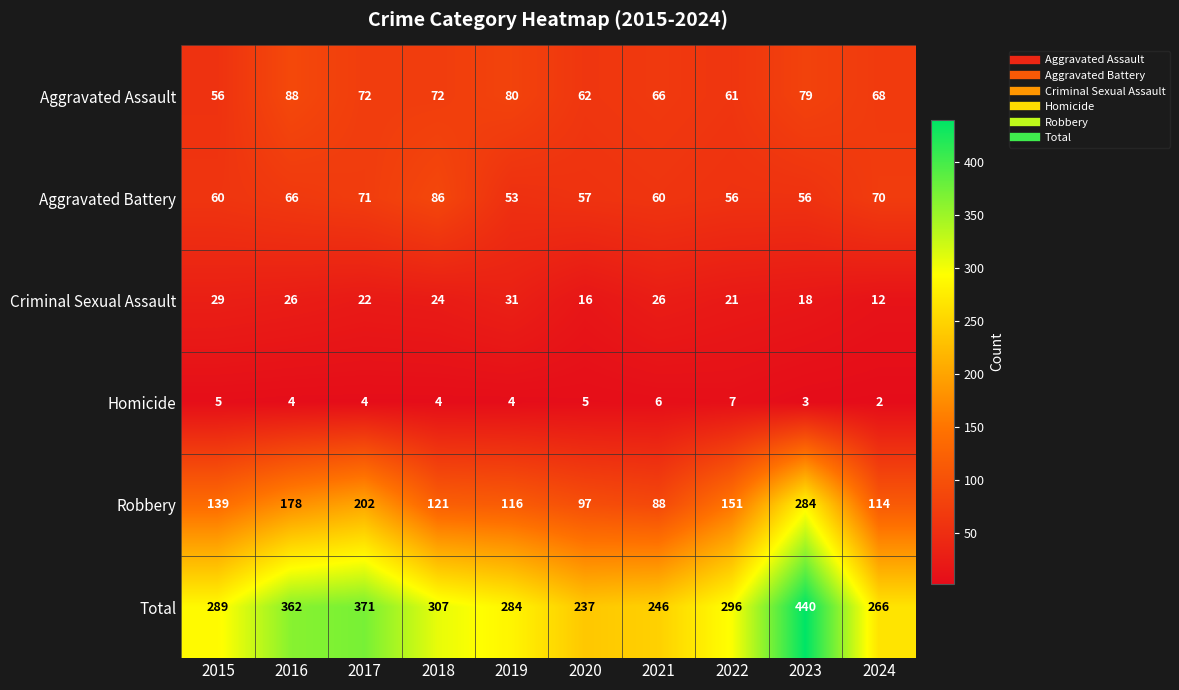

What is the difference between the highest and lowest values at 2015?

284